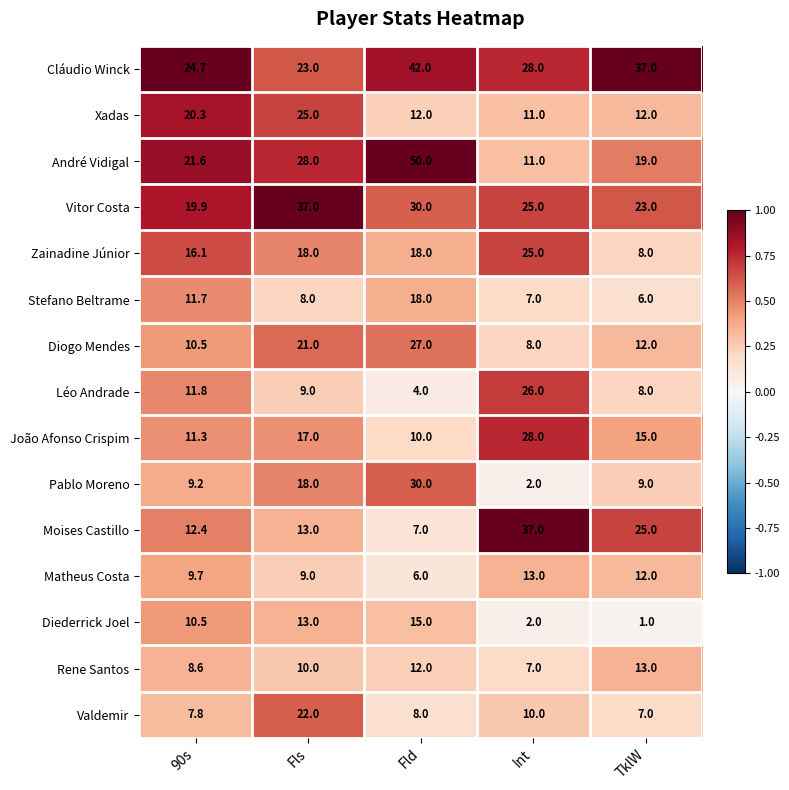

What is the minimum value for Rene Santos?

7.0